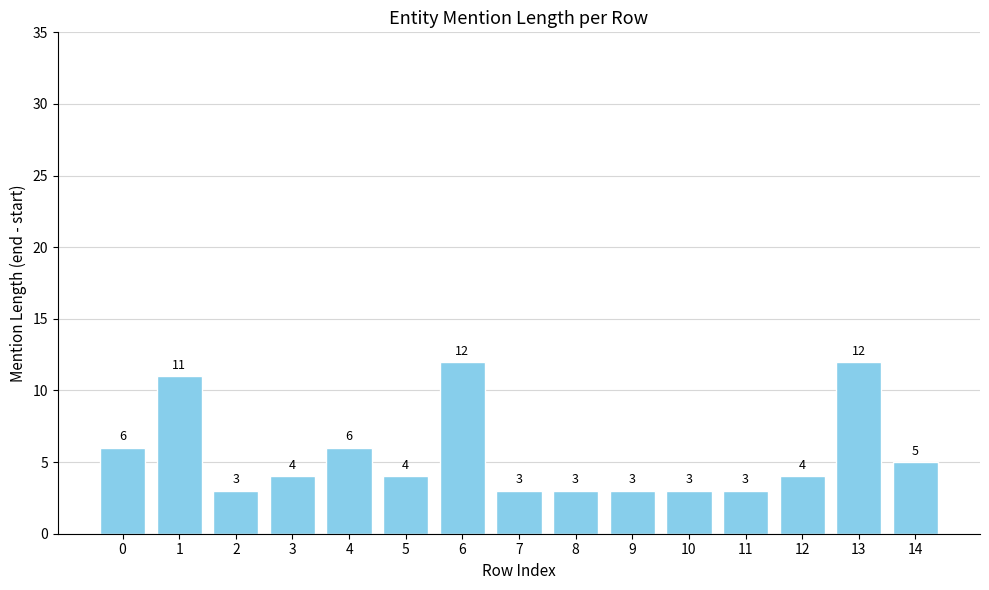

Does the chart contain stacked bars?

No